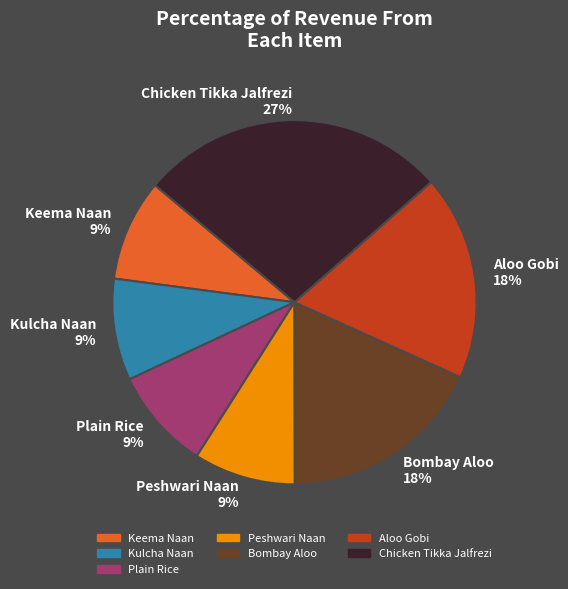

Is there any slice that represents more than half of the pie?

No